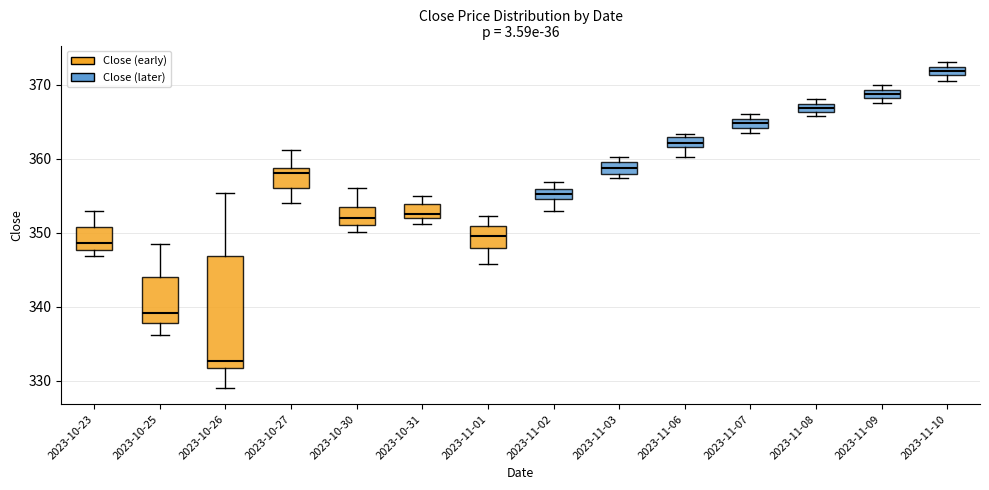

Where is the upper edge of the box for 2023-11-07 on the y-axis? The values are not printed on the chart, so give them approximately, as read against the axis.

365